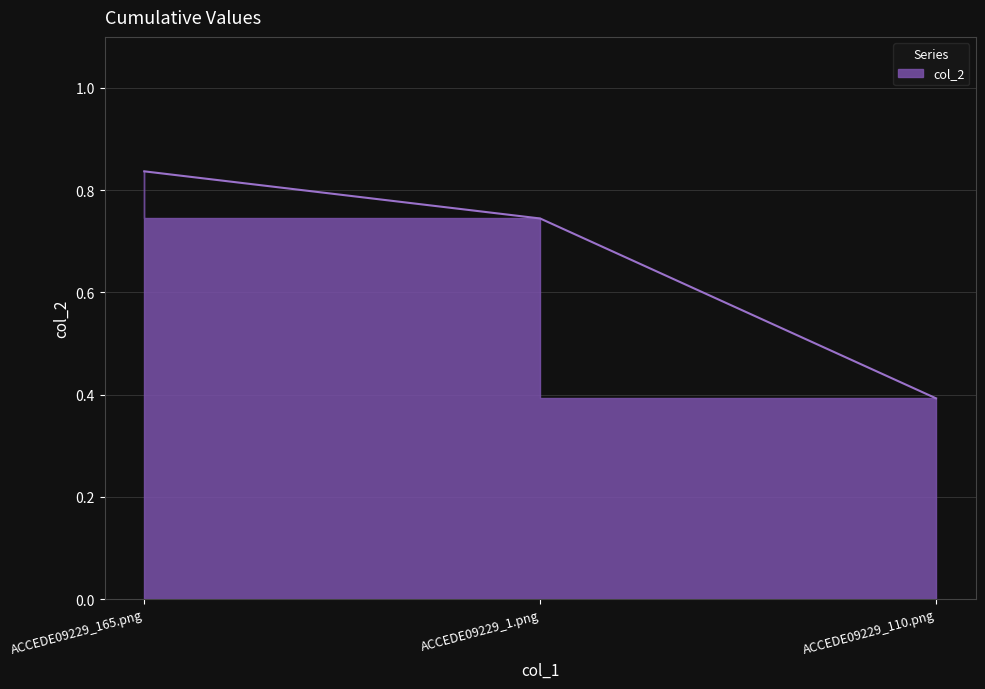

What is the minimum value shown in the chart?

0.4